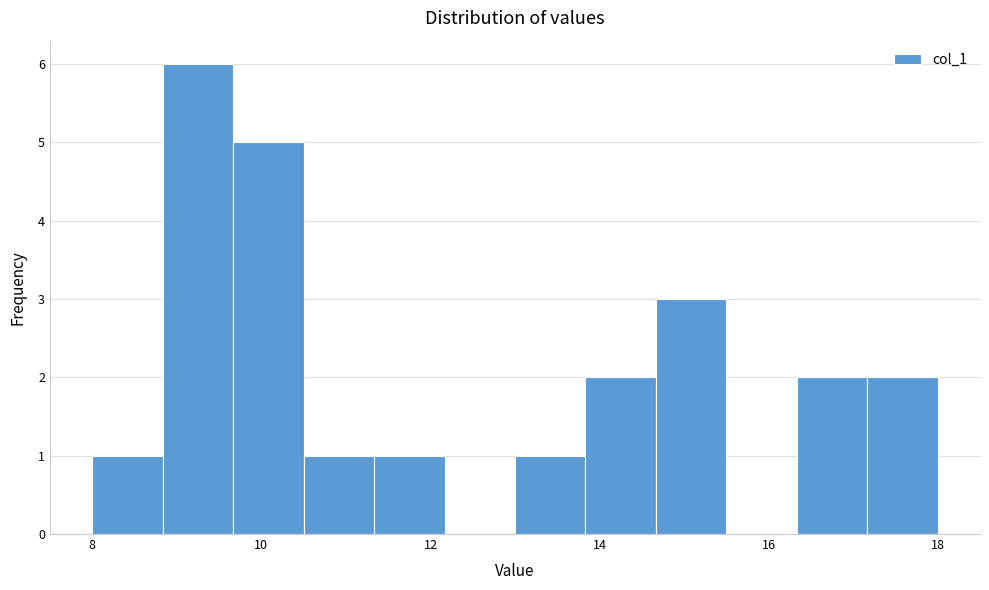

Reading left to right, list every bar in this chart as the range it spans on the x-axis followed by its height. Neither the bar edges nor the heights are printed on the chart, so give them approximately, as read against the axes.

8.0 to 8.8: 1
8.8 to 9.6: 6
9.6 to 10.6: 5
10.6 to 11.4: 1
11.4 to 12.2: 1
12.2 to 13.0: 0
13.0 to 13.8: 1
13.8 to 14.6: 2
14.6 to 15.6: 3
15.6 to 16.4: 0
16.4 to 17.2: 2
17.2 to 18.0: 2